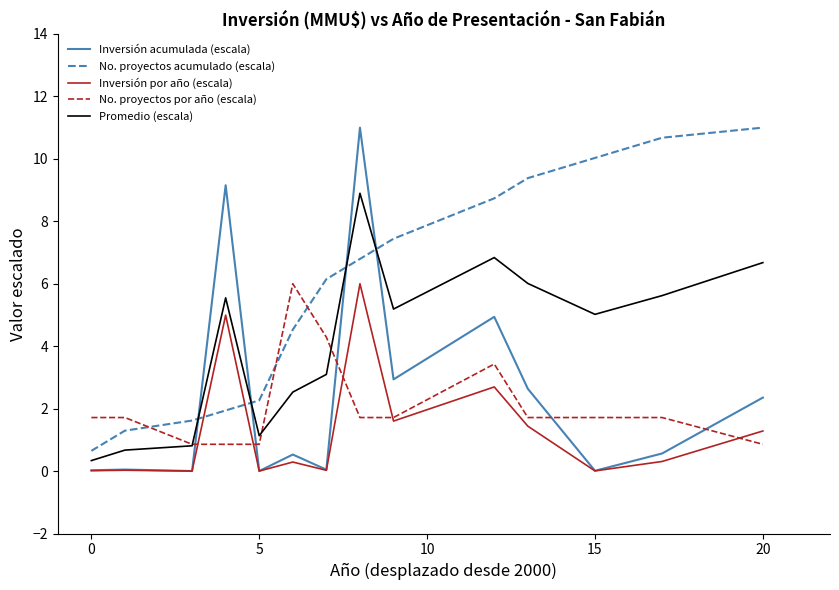

After their last crossing, which series has the higher values: No. proyectos acumulado (escala) or Inversión acumulada (escala)?

No. proyectos acumulado (escala)